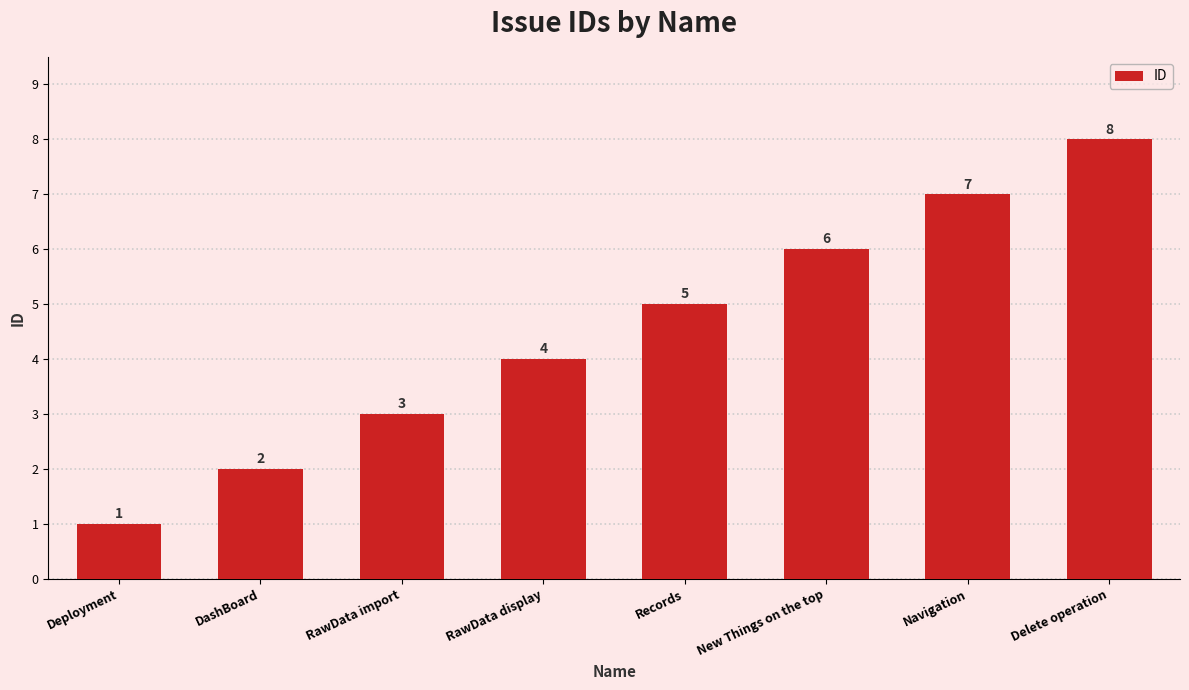

Reading left to right, what are all the values shown in this chart?

Deployment=1	DashBoard=2	RawData import=3	RawData display=4	Records=5	New Things on the top=6	Navigation=7	Delete operation=8